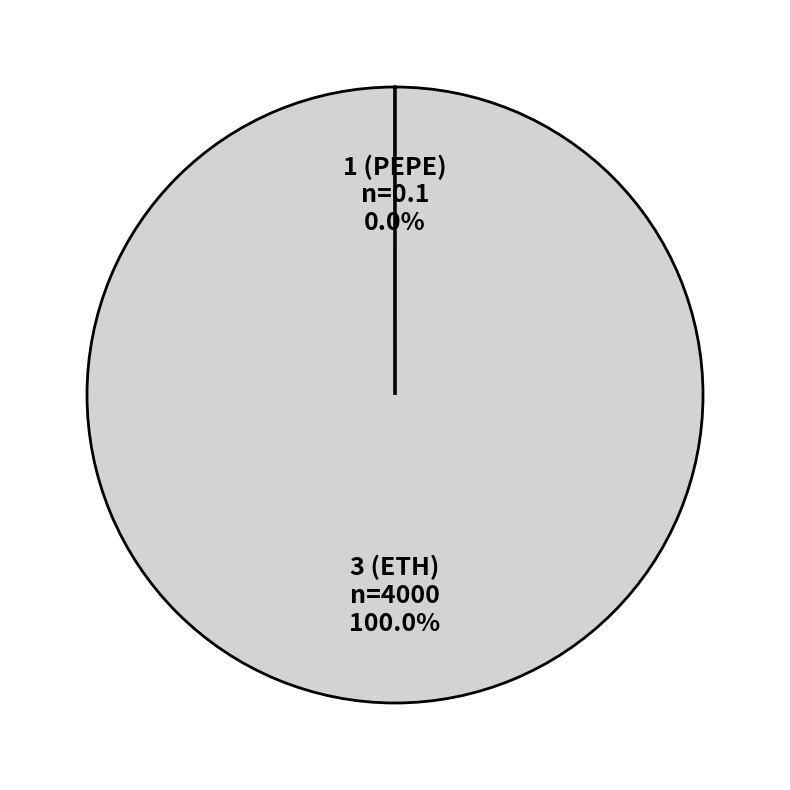

What is the largest slice in the pie chart?

3 (ETH)